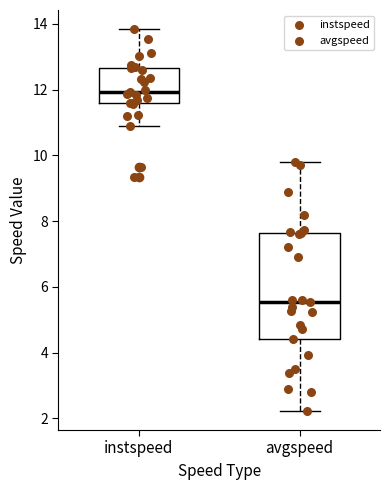

Reading left to right, read every box against the y-axis: the position of its median line, the range the box covers, and the ends of its whiskers. The values are not printed on the chart, so give them approximately, as read against the axis.

instspeed: median 12.0, box 11.6 to 12.6, whiskers 10.8 to 13.8
avgspeed: median 5.6, box 4.4 to 7.6, whiskers 2.2 to 9.8